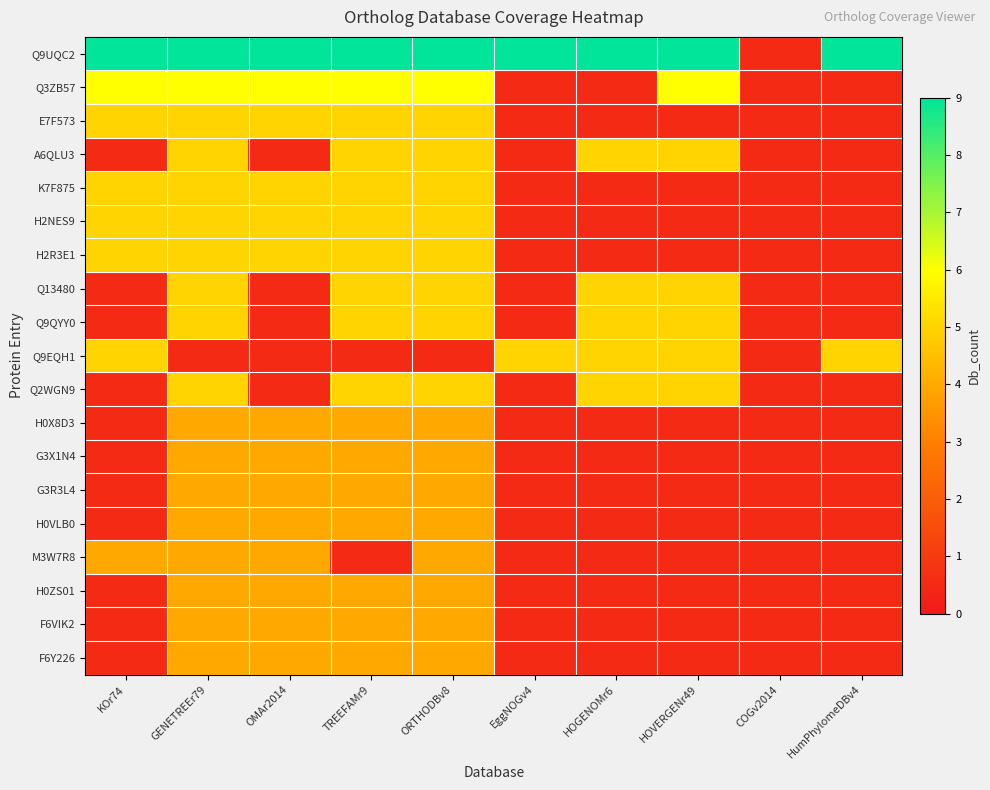

Which has a higher value, HumPhylomeDBv4 or ORTHODBv8?

HumPhylomeDBv4